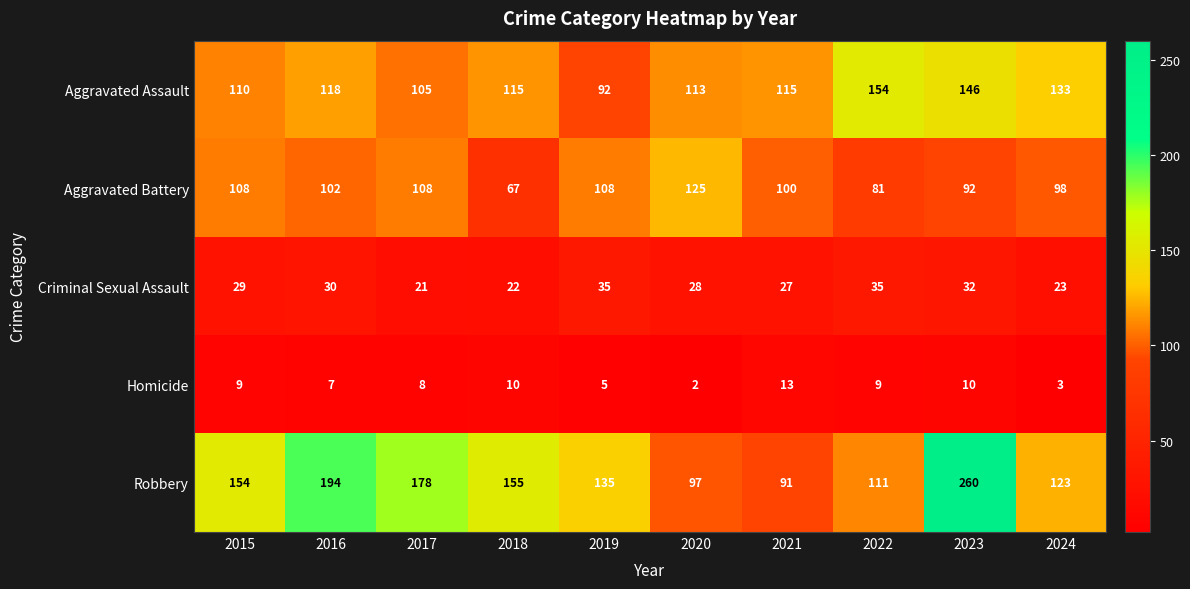

Rank the series at 2020 from highest to lowest value.

Aggravated Battery, Aggravated Assault, Robbery, Criminal Sexual Assault, Homicide